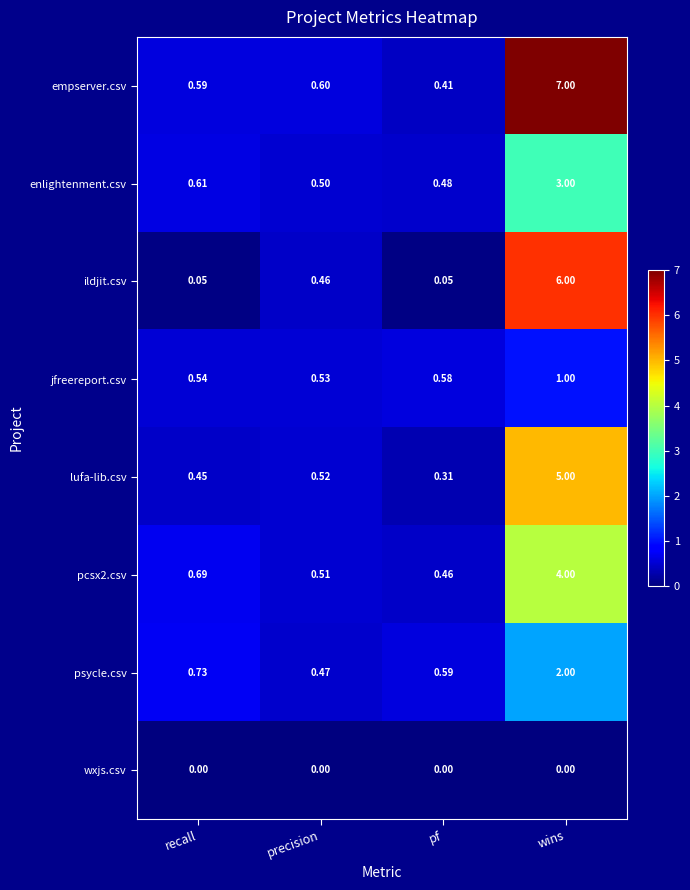

Rank the series by their maximum value, from highest to lowest.

empserver.csv, ildjit.csv, lufa-lib.csv, pcsx2.csv, enlightenment.csv, psycle.csv, jfreereport.csv, wxjs.csv